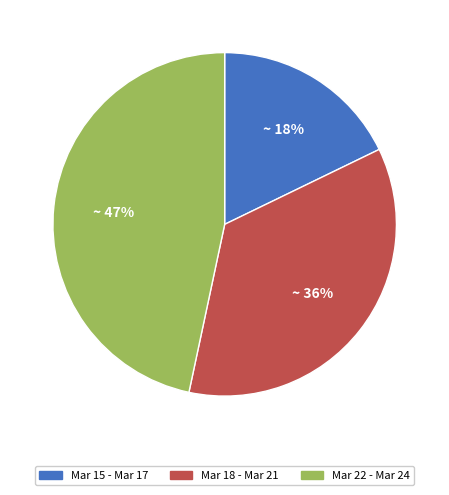

To the nearest percent, what percentage of the pie is Mar 15 - Mar 17?

18%